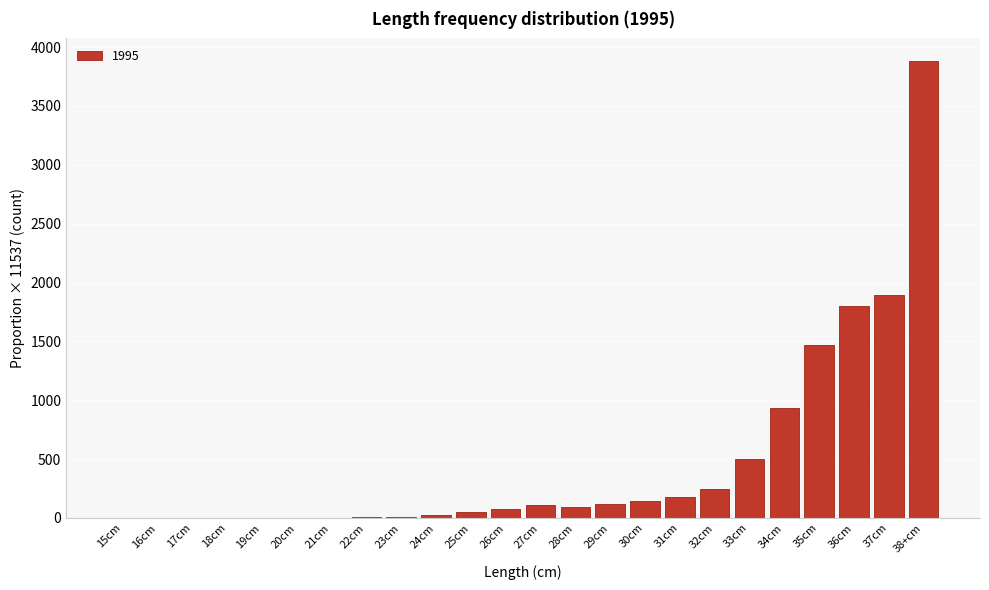

Is it true that the value at 35cm is 1469.8?

True